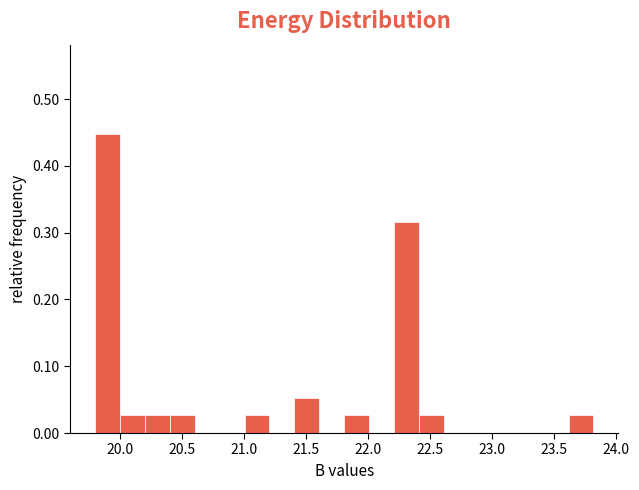

Reading left to right, transcribe this chart: for each bar, give the range it covers on the x-axis and its height. Neither the bar edges nor the heights are printed on the chart, so give them approximately, as read against the axes.

19.8 to 20.0: 0.45
20.0 to 20.2: 0.03
20.2 to 20.4: 0.03
20.4 to 20.6: 0.03
20.6 to 20.8: 0
20.8 to 21.0: 0
21.0 to 21.2: 0.03
21.2 to 21.4: 0
21.4 to 21.6: 0.05
21.6 to 21.8: 0
21.8 to 22.0: 0.03
22.0 to 22.2: 0
22.2 to 22.4: 0.32
22.4 to 22.6: 0.03
22.6 to 22.8: 0
22.8 to 23.0: 0
23.0 to 23.2: 0
23.2 to 23.4: 0
23.4 to 23.6: 0
23.6 to 23.8: 0.03